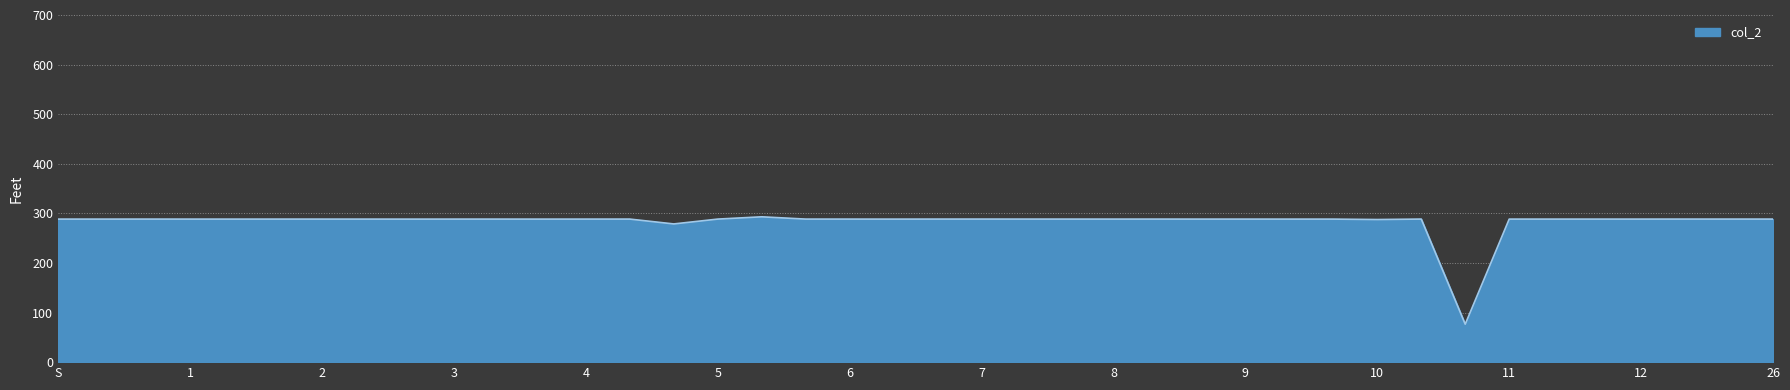

How many series are shown in this chart?

1